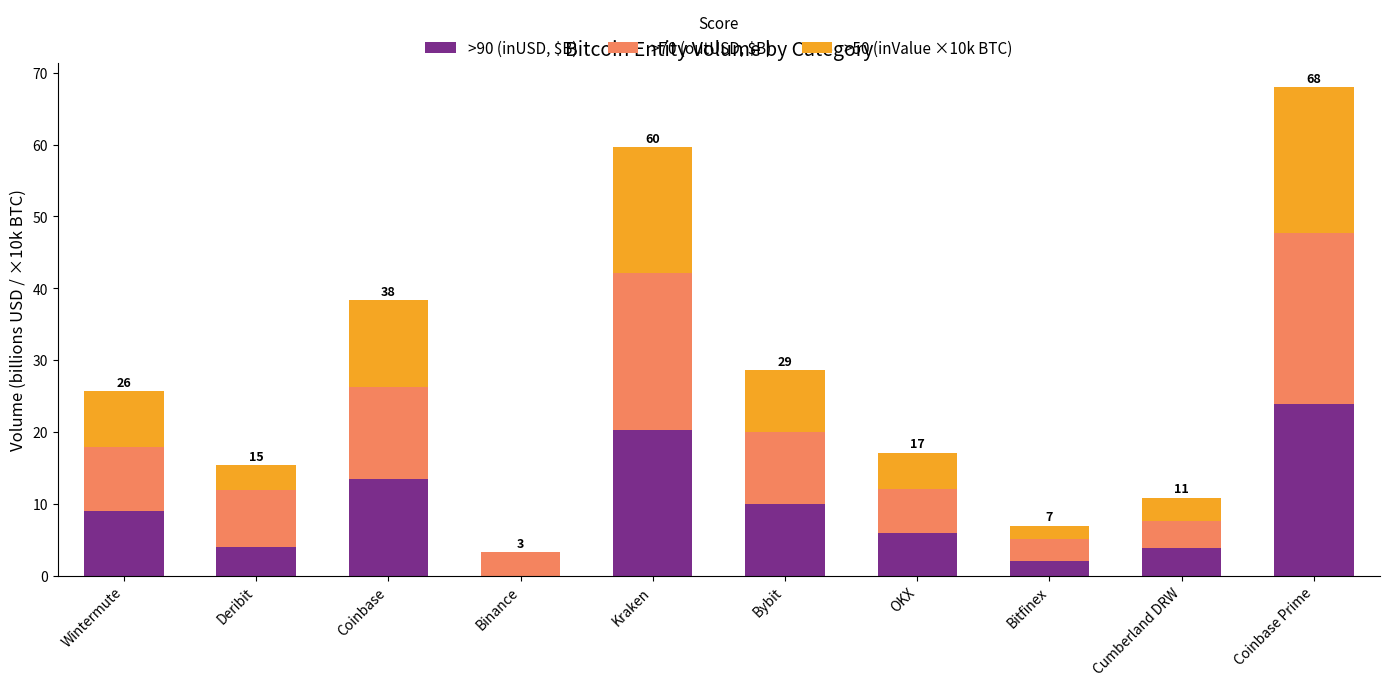

True or false: >90 (inUSD, $B) has a value of -8.5 at Binance.

False